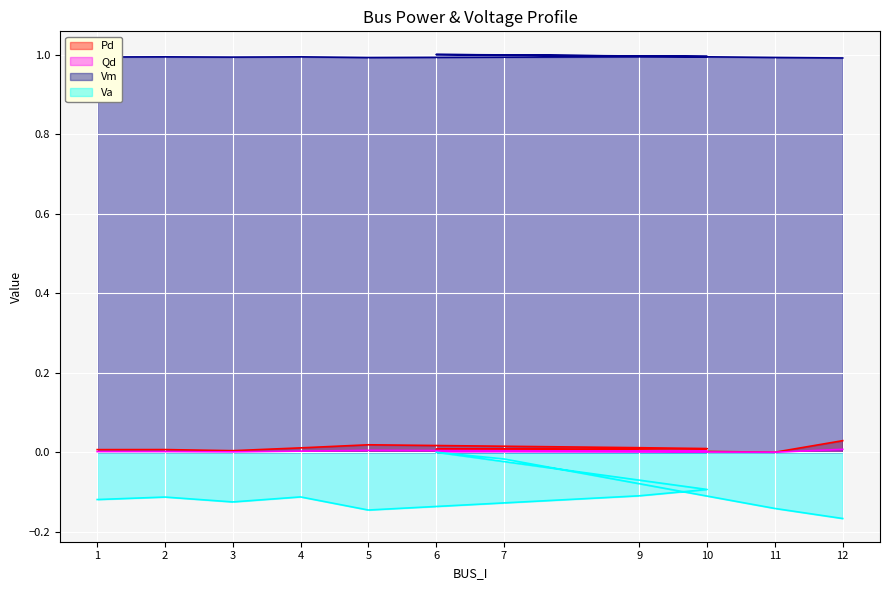

Rank the series at 2 from lowest to highest value.

Va, Qd, Pd, Vm